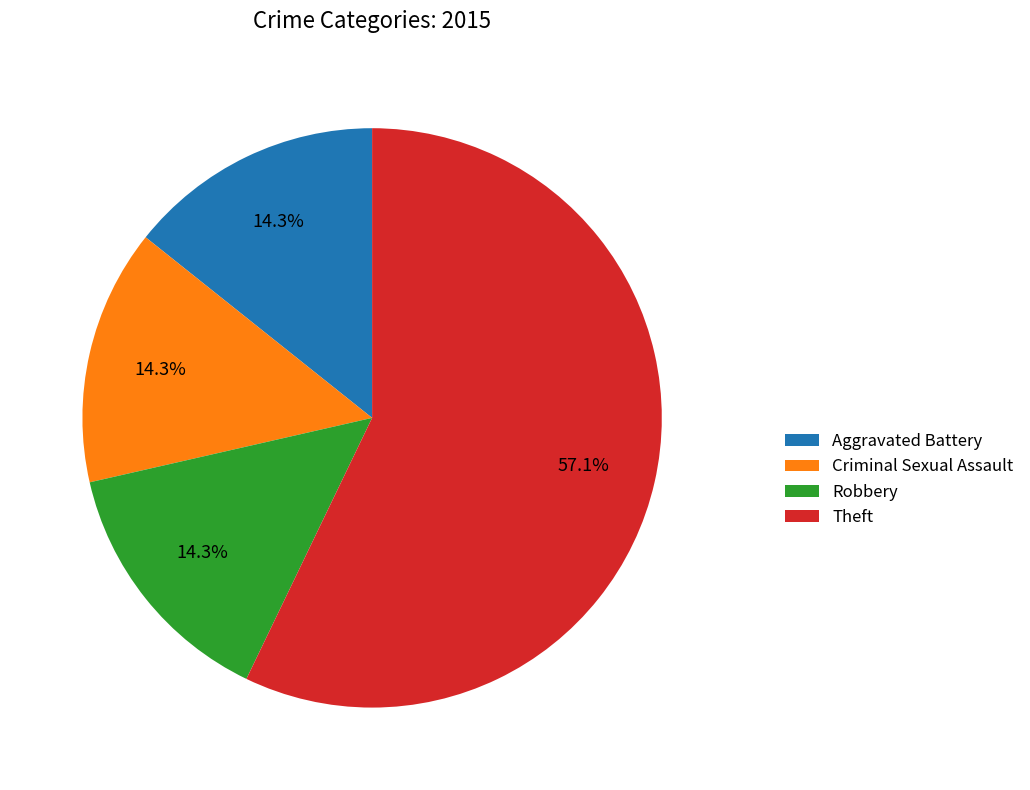

Combined, what portion of the pie is Robbery and Theft?

71.4%